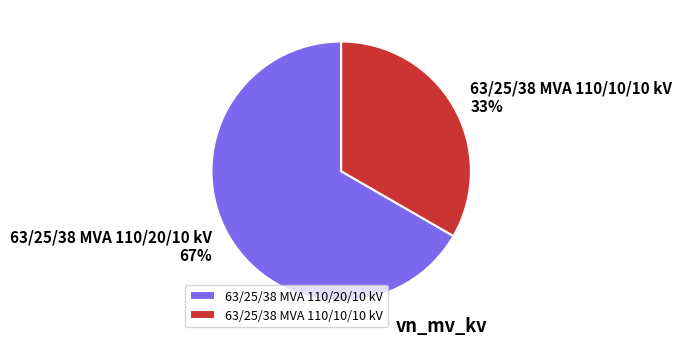

Do 63/25/38 MVA 110/10/10 kV and 63/25/38 MVA 110/20/10 kV together represent more than half of the pie?

Yes